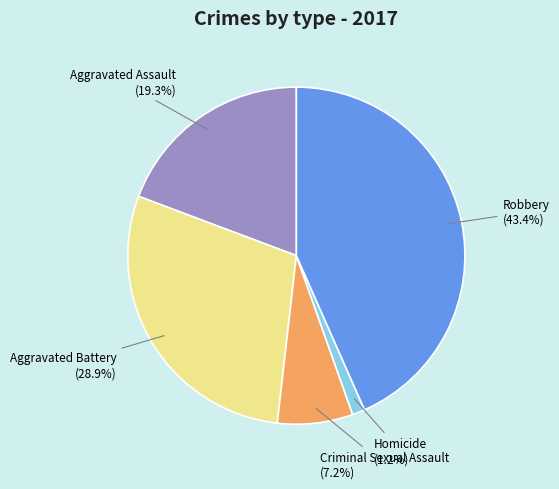

What portion of the pie excludes Homicide?

98.8%